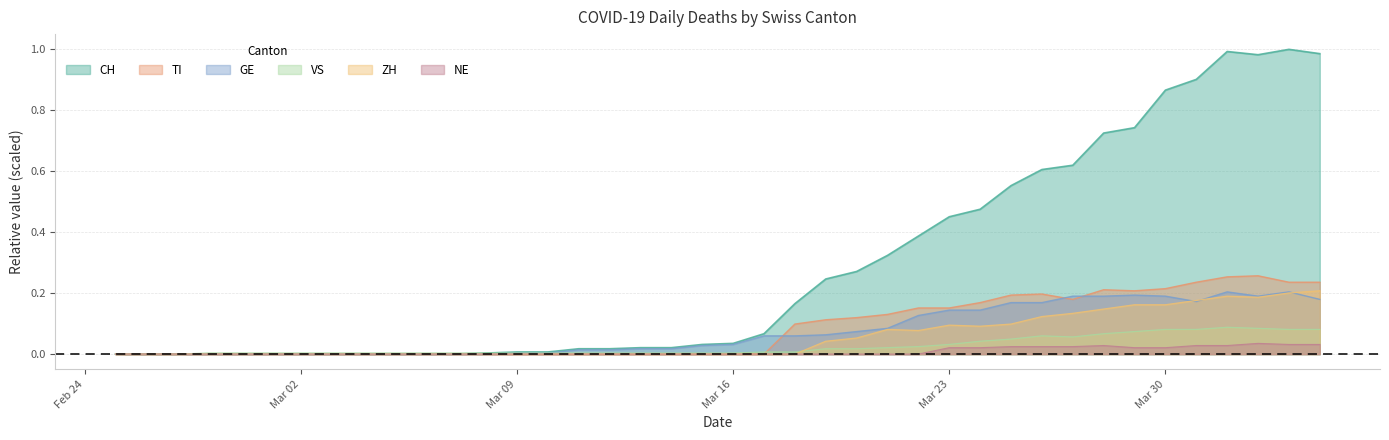

Rank the series at 2020-03-29 from lowest to highest value.

NE, VS, ZH, GE, TI, CH